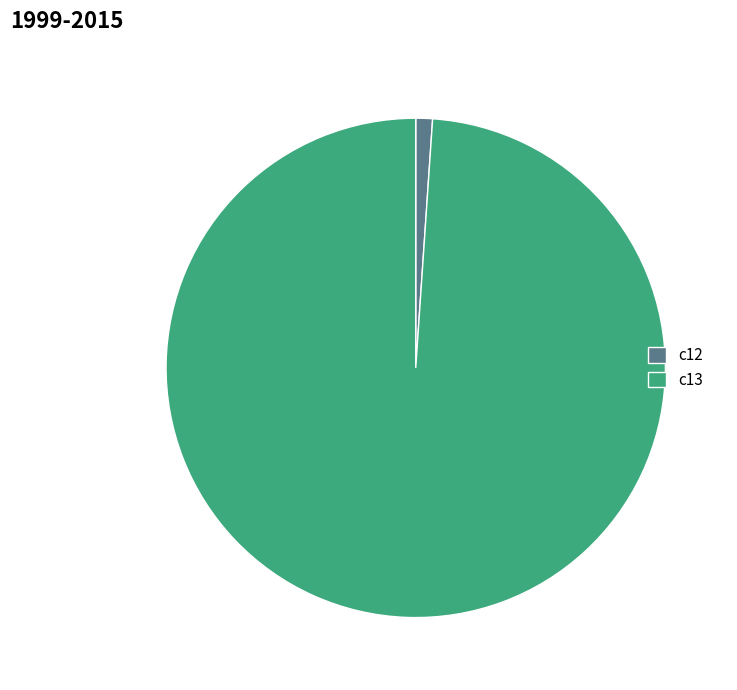

Is c13 the majority of the pie?

Yes